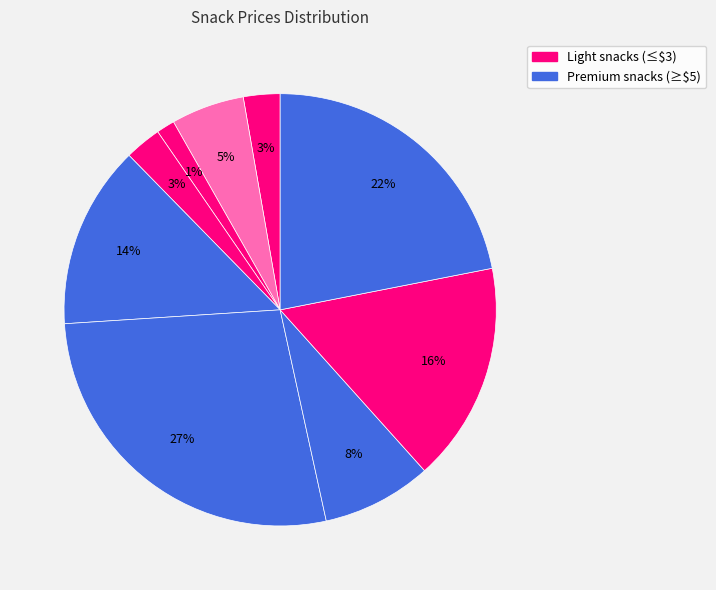

How many segments does this pie chart have?

9